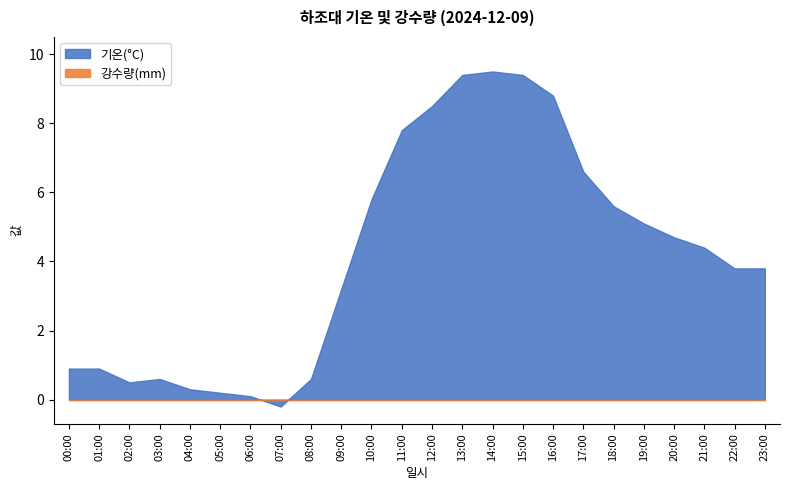

Reading left to right, what are all the values shown in this chart?

0.9	0.9	0.5	0.6	0.3	0.2	0.1	-0.2	0.6	3.2	5.8	7.8	8.5	9.4	9.5	9.4	8.8	6.6	5.6	5.1	4.7	4.4	3.8	3.8